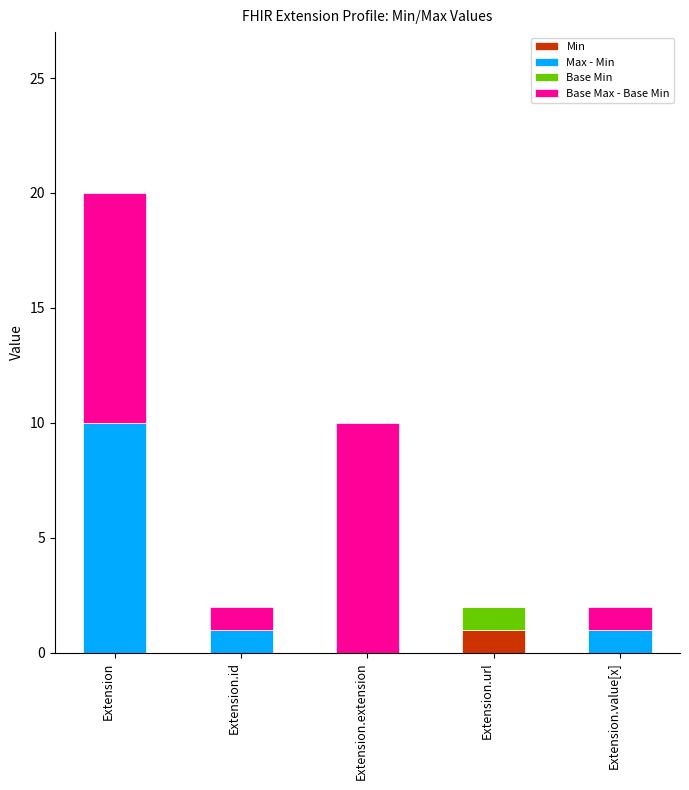

Which category has the highest value in the Min series?

Extension.url